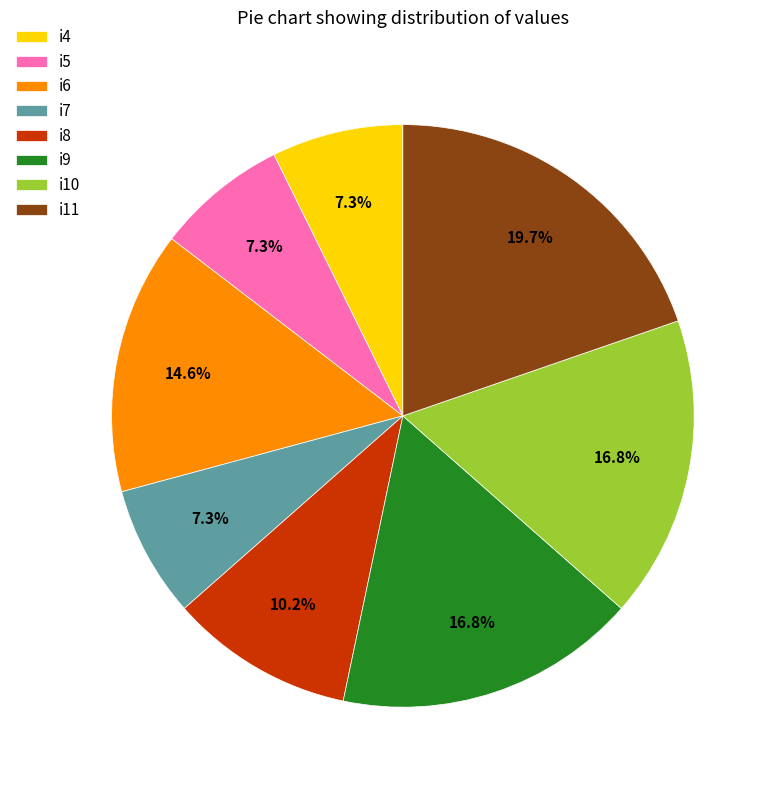

Count the number of slices in the pie.

8